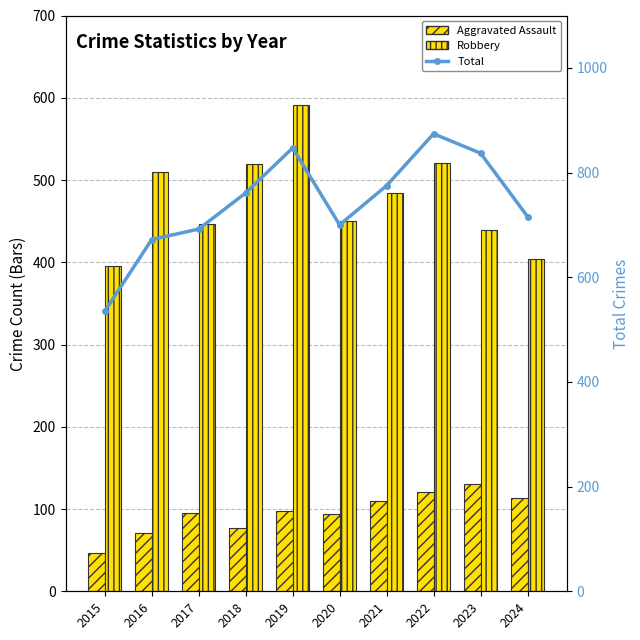

At which category is the sum across all series the highest?

2019